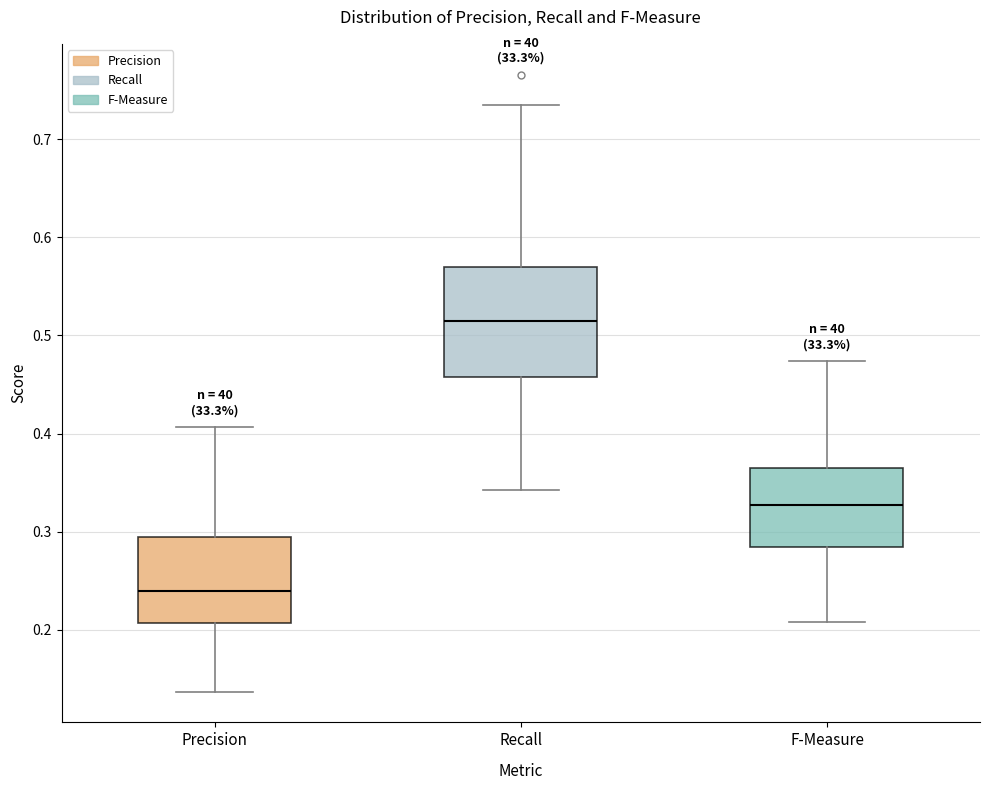

Where does the median line of the box for F-Measure sit on the y-axis? The values are not printed on the chart, so give them approximately, as read against the axis.

0.33